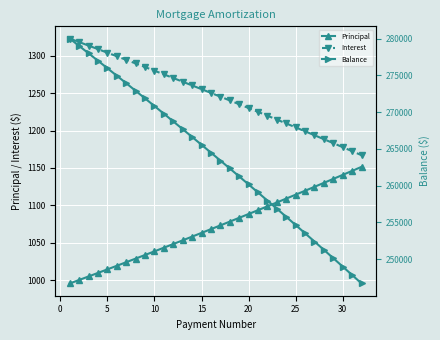

True or false: Principal and Interest cross at least once.

False